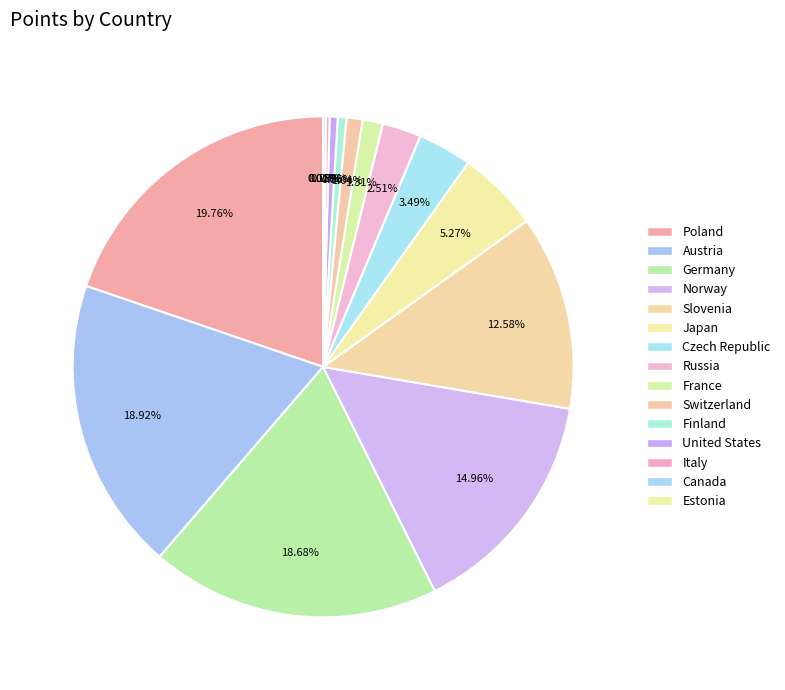

Do Finland and Canada together represent more than half of the pie?

No